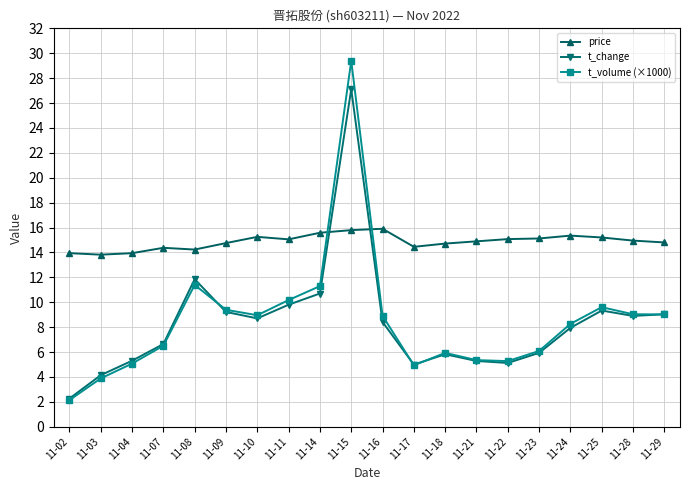

How many data points does each series have?

20